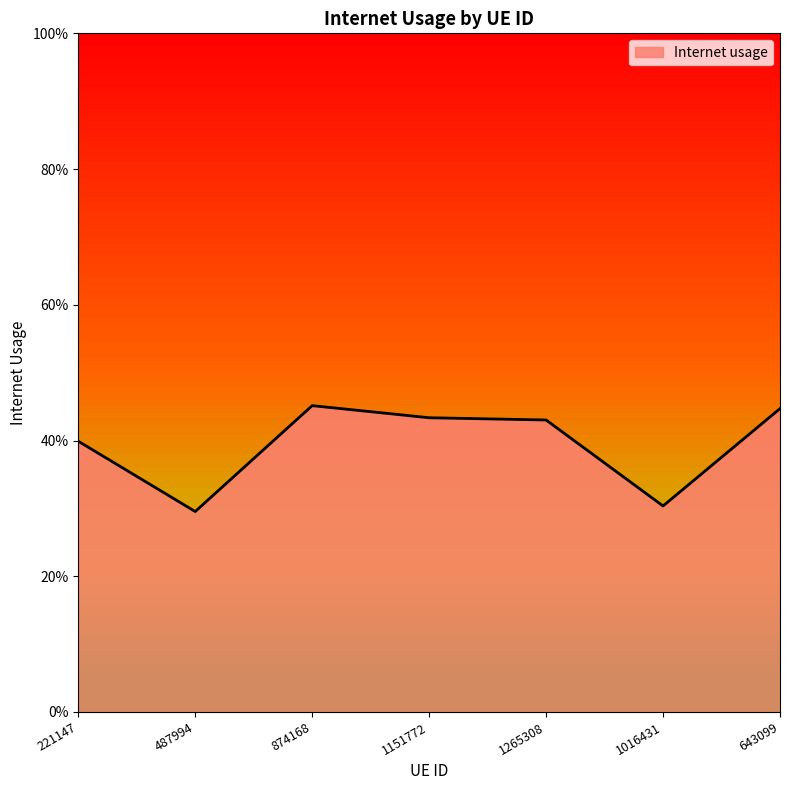

What is the change in value from 1151772 to 1016431?

-0.1